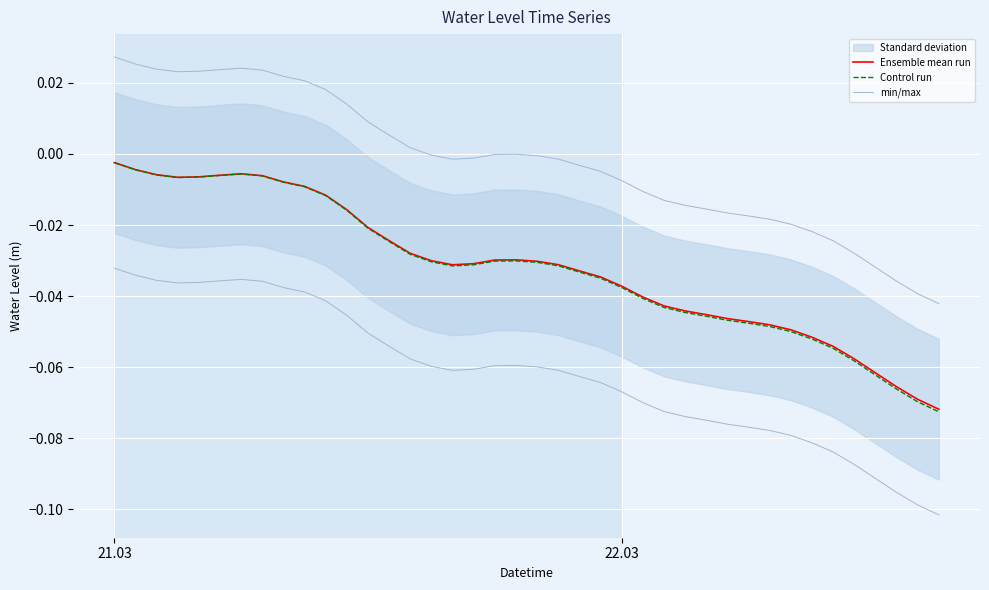

Reading left to right, what are all the values shown in this chart?

Ensemble mean run: -0.0	-0.0	-0.0	-0.0	-0.0	-0.0	-0.0	-0.0	-0.0	-0.0	-0.0	-0.0	-0.0	-0.0	-0.0	-0.0	-0.0	-0.0	-0.0	-0.0	-0.0	-0.0	-0.0	-0.0	-0.0	-0.0	-0.0	-0.0	-0.0	-0.0	-0.0	-0.0	-0.0	-0.1	-0.1	-0.1	-0.1	-0.1	-0.1	-0.1
Control run: -0.0	-0.0	-0.0	-0.0	-0.0	-0.0	-0.0	-0.0	-0.0	-0.0	-0.0	-0.0	-0.0	-0.0	-0.0	-0.0	-0.0	-0.0	-0.0	-0.0	-0.0	-0.0	-0.0	-0.0	-0.0	-0.0	-0.0	-0.0	-0.0	-0.0	-0.0	-0.0	-0.0	-0.1	-0.1	-0.1	-0.1	-0.1	-0.1	-0.1
min/max: -0.0	-0.0	-0.0	-0.0	-0.0	-0.0	-0.0	-0.0	-0.0	-0.0	-0.0	-0.0	-0.1	-0.1	-0.1	-0.1	-0.1	-0.1	-0.1	-0.1	-0.1	-0.1	-0.1	-0.1	-0.1	-0.1	-0.1	-0.1	-0.1	-0.1	-0.1	-0.1	-0.1	-0.1	-0.1	-0.1	-0.1	-0.1	-0.1	-0.1